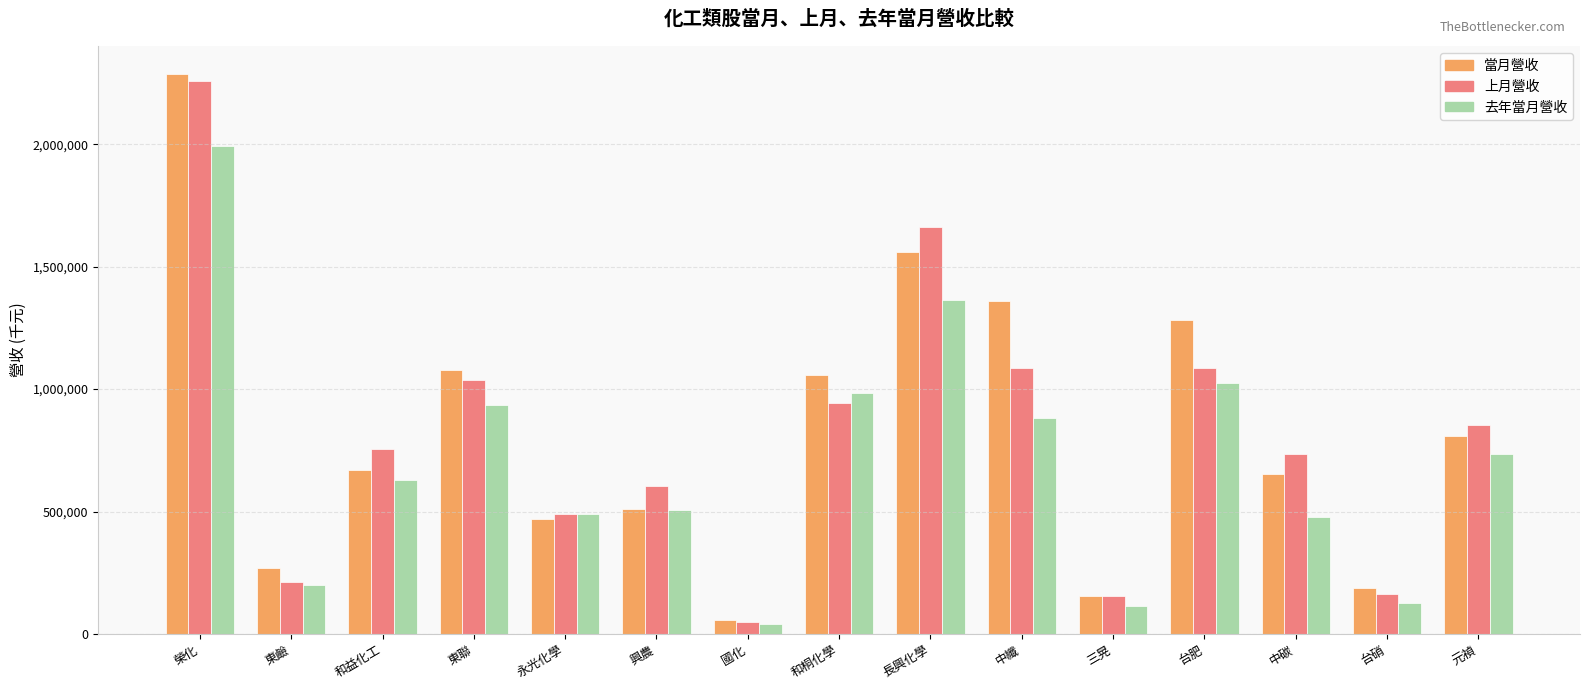

What is the difference between the highest and lowest values at 興農?

99310